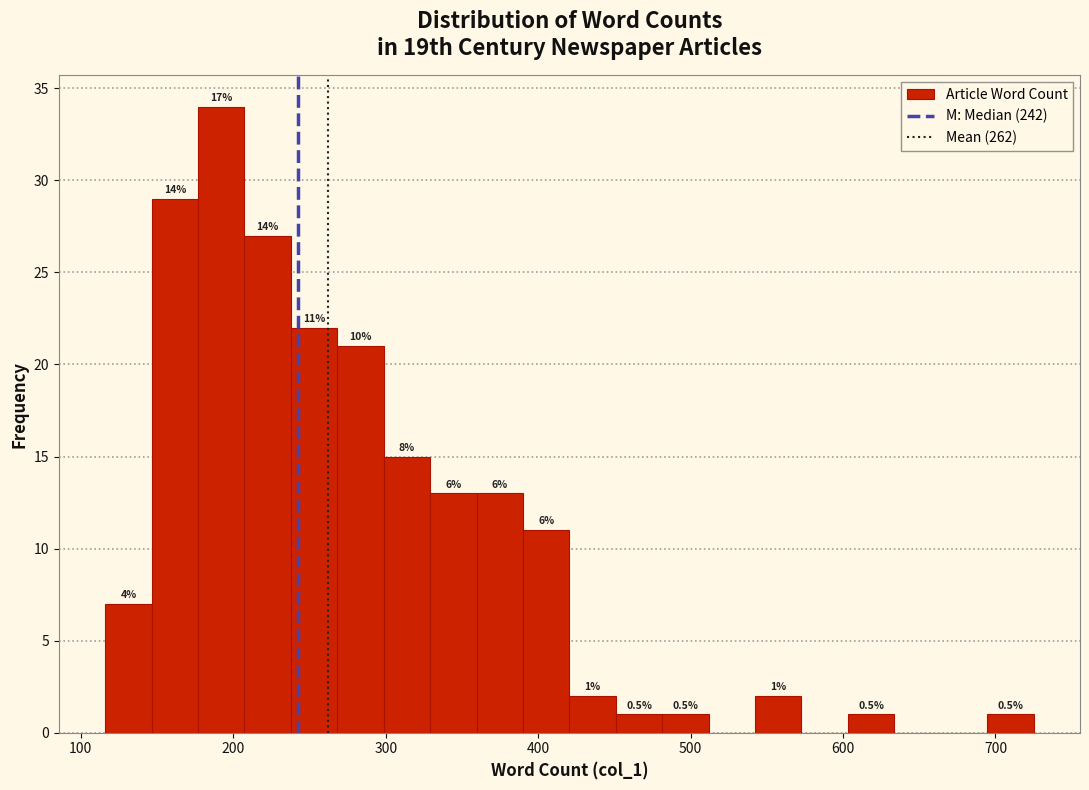

Read against the x-axis, roughly where is the centre of the tallest bar?

190